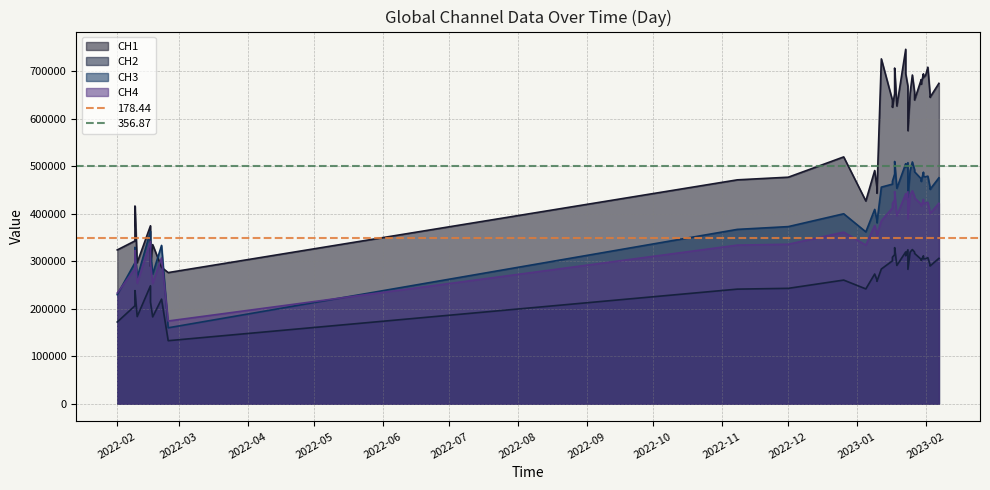

At which label does CH4 first exceed 400549?

2023-01-17